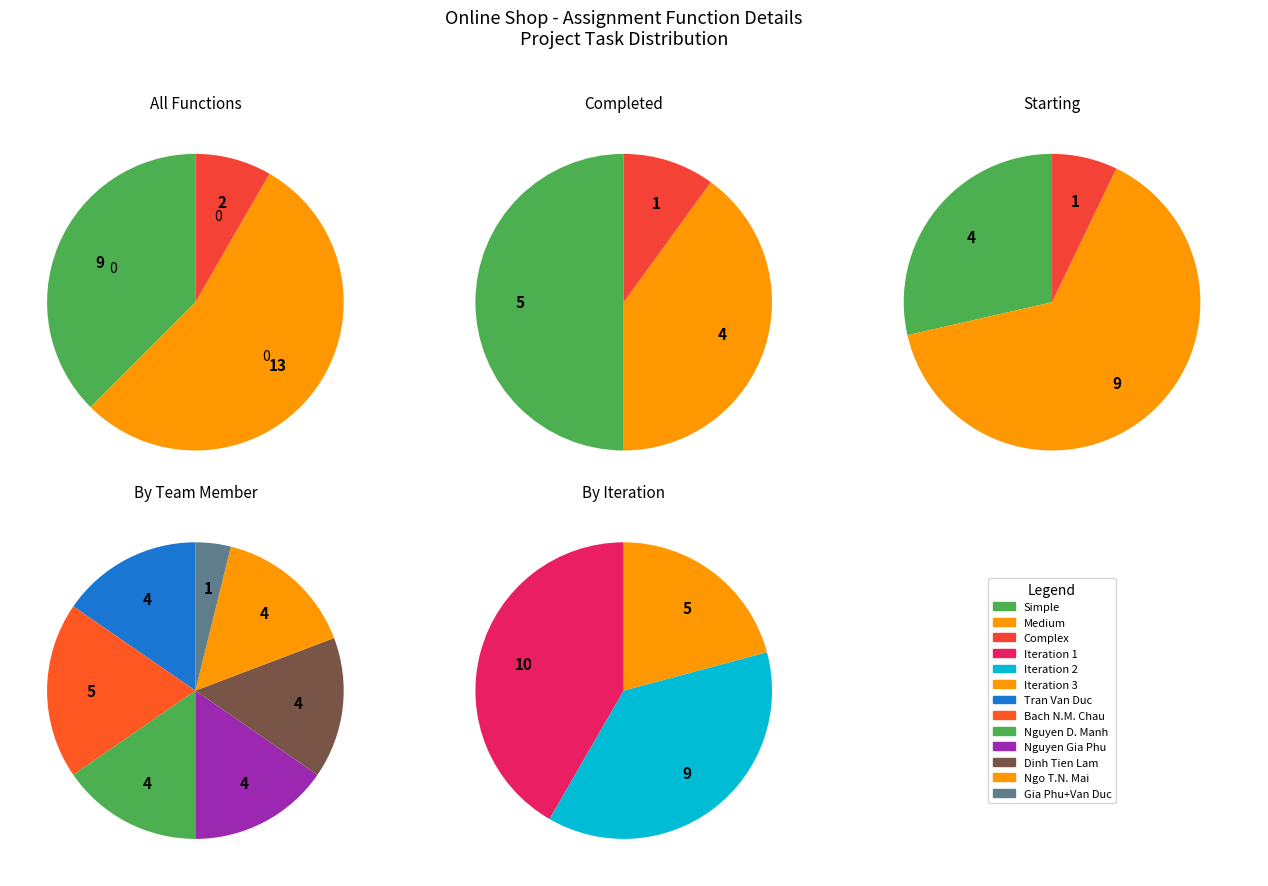

Is there a majority slice in this chart?

Yes